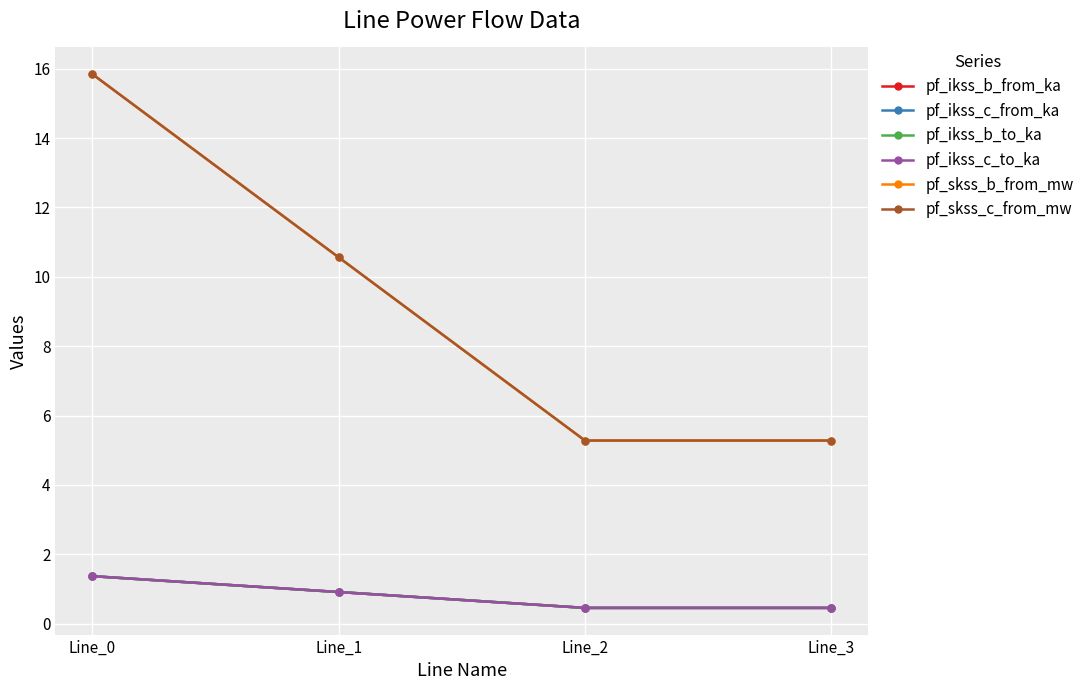

Does the chart have visible grid lines?

Yes